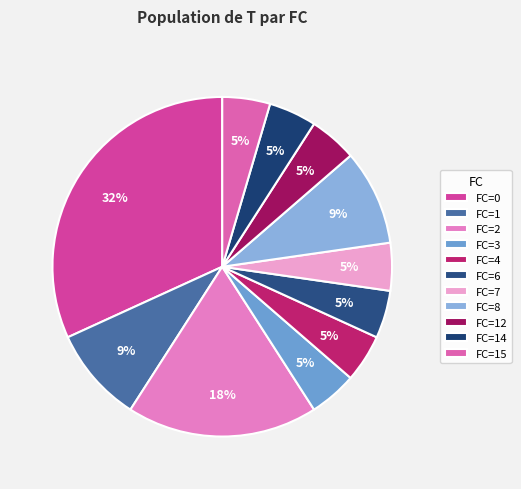

Is FC=2 the majority of the pie?

No